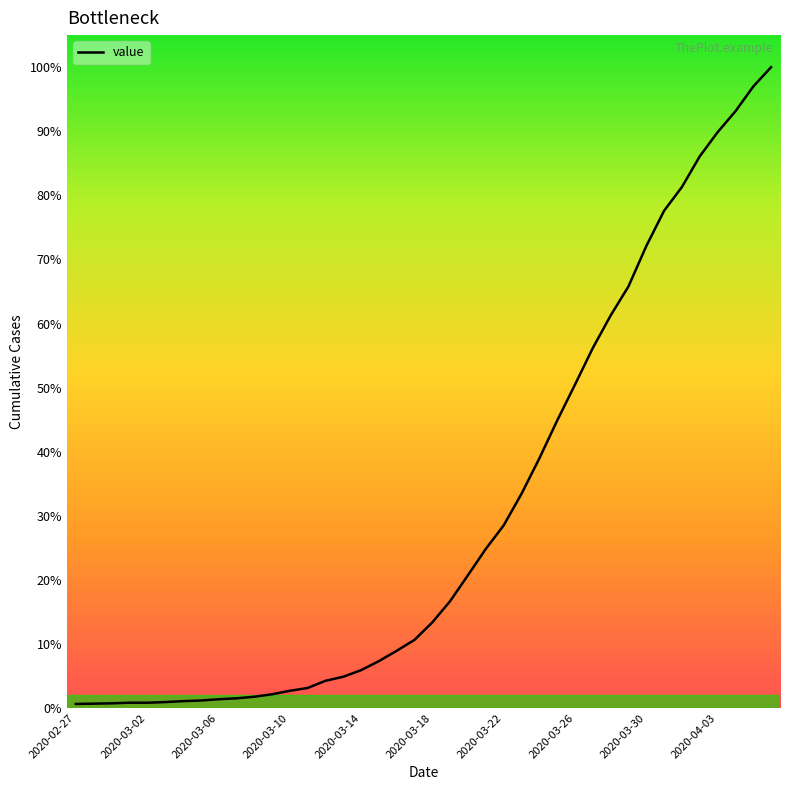

Is this an area chart (filled region under the line)?

No